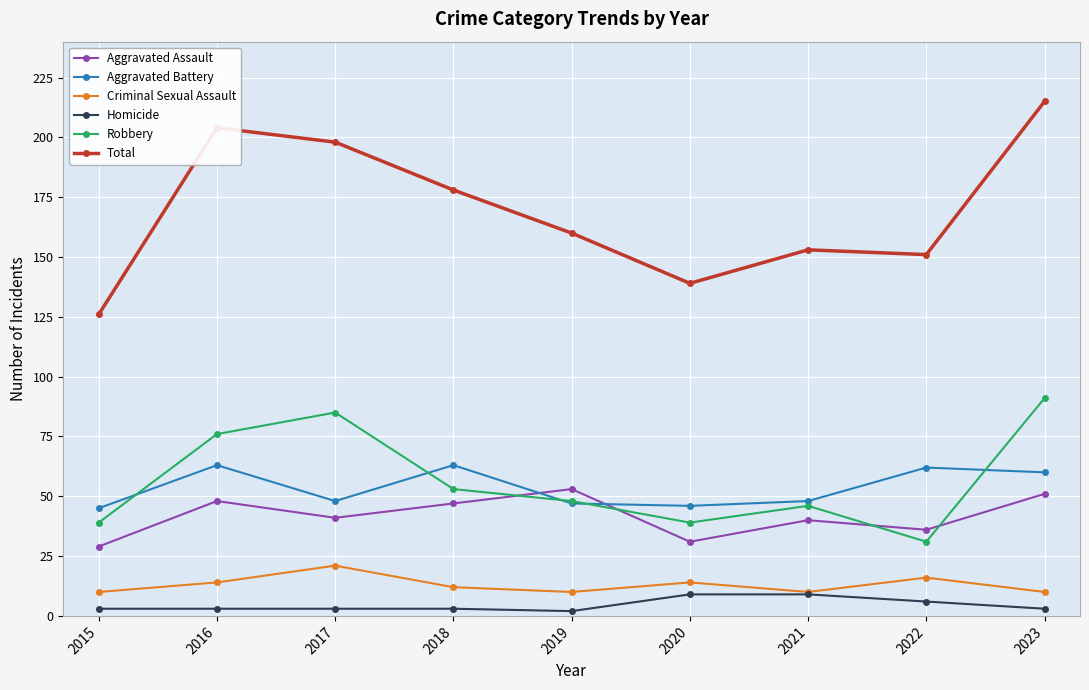

What is the total value across all series at 2015?

252